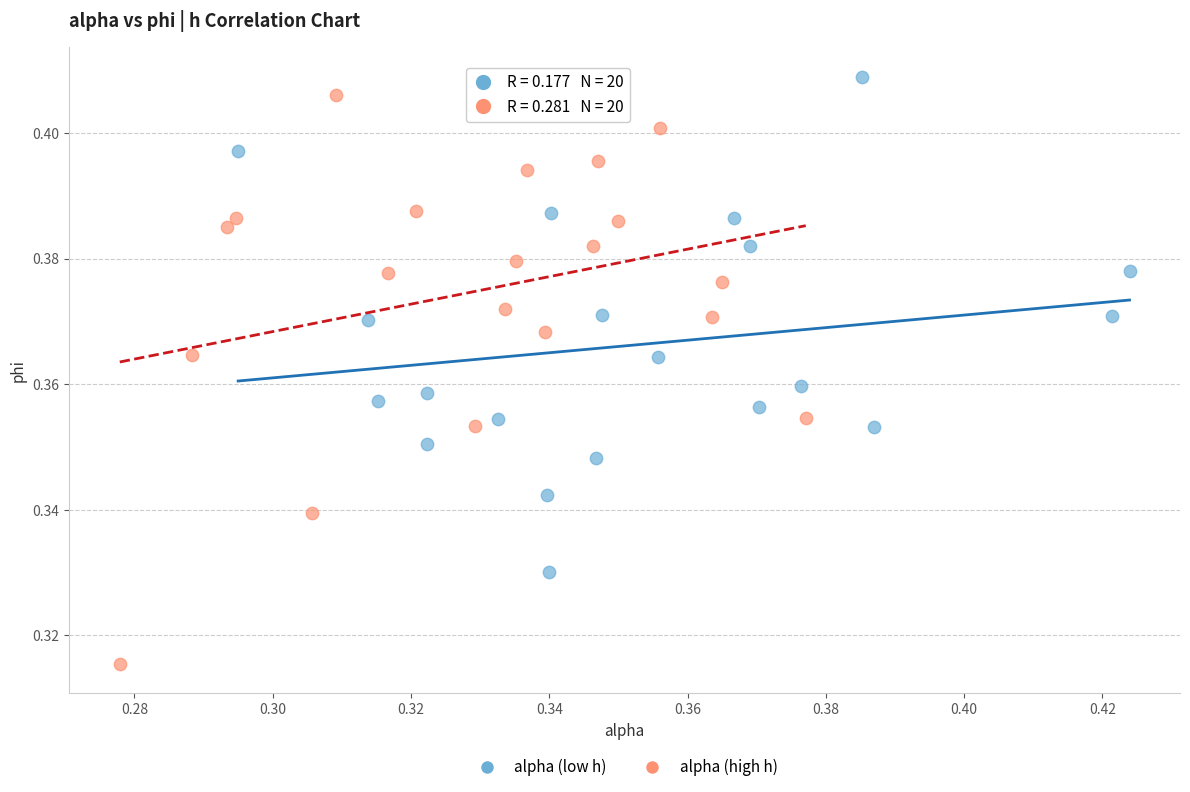

Which series has the largest Y range (max minus min)?

alpha (high h)